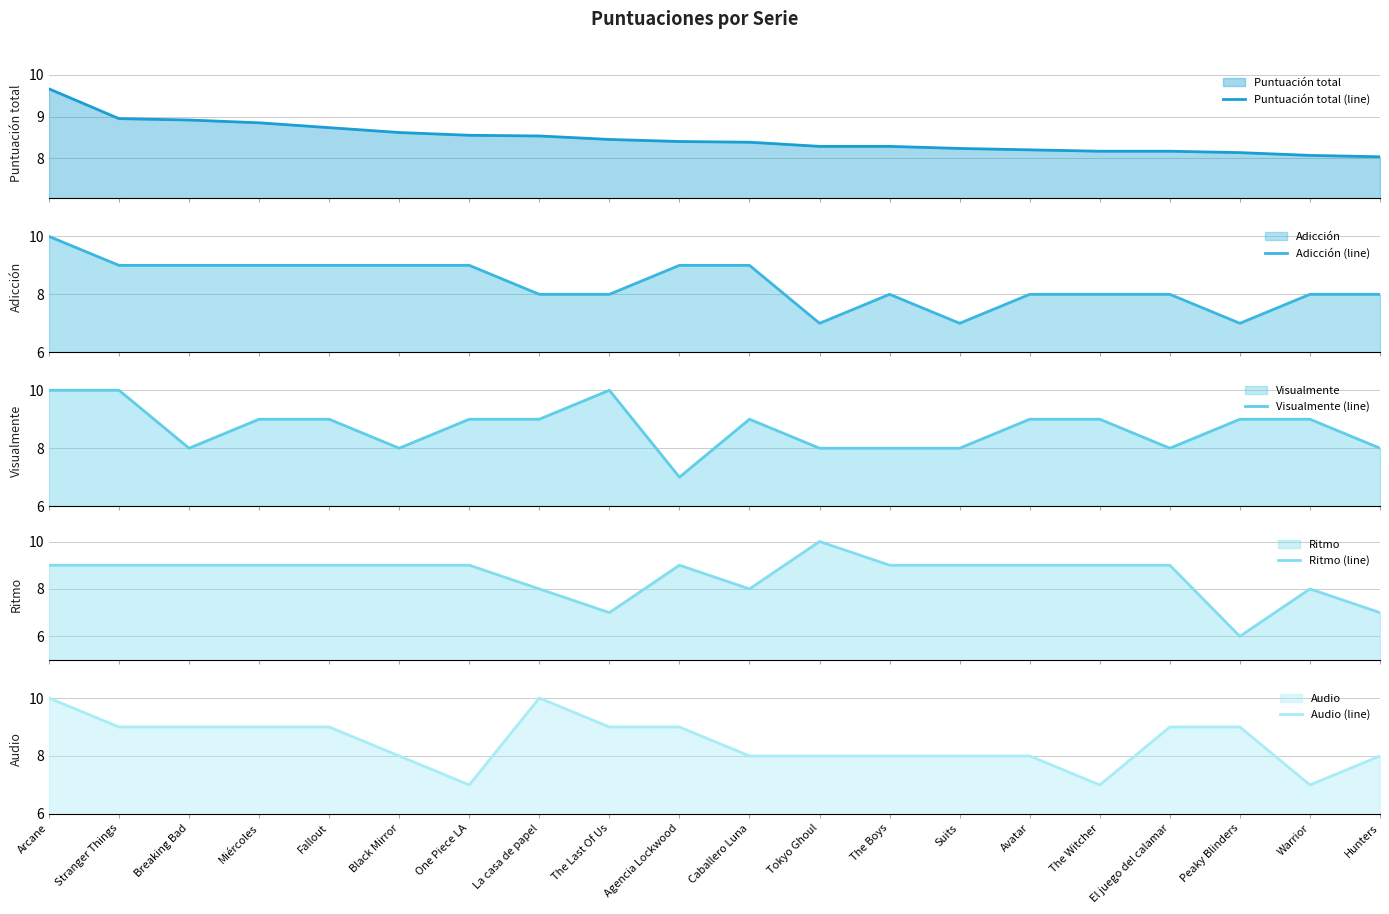

How many times do Visualmente (line) and Puntuación total (line) cross each other?

11